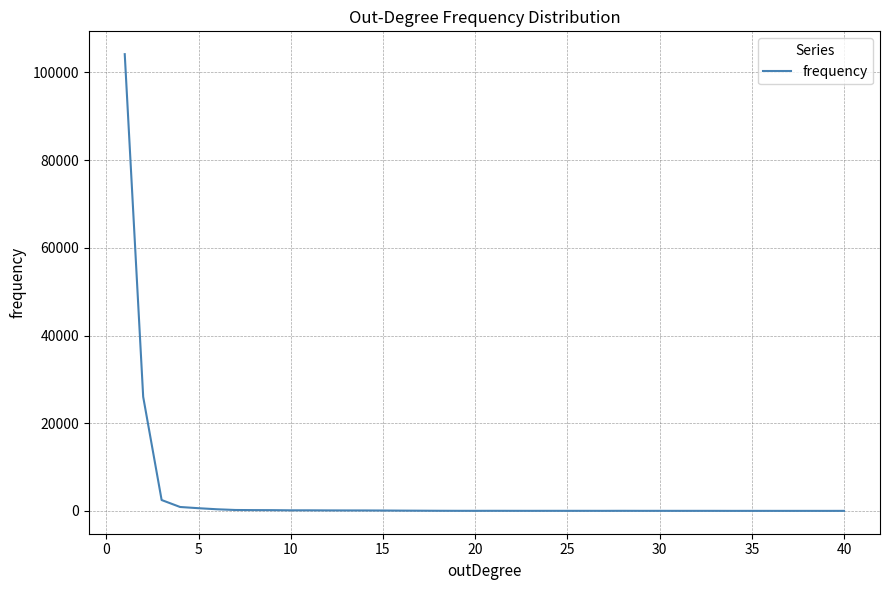

What is the greatest value displayed?

104162